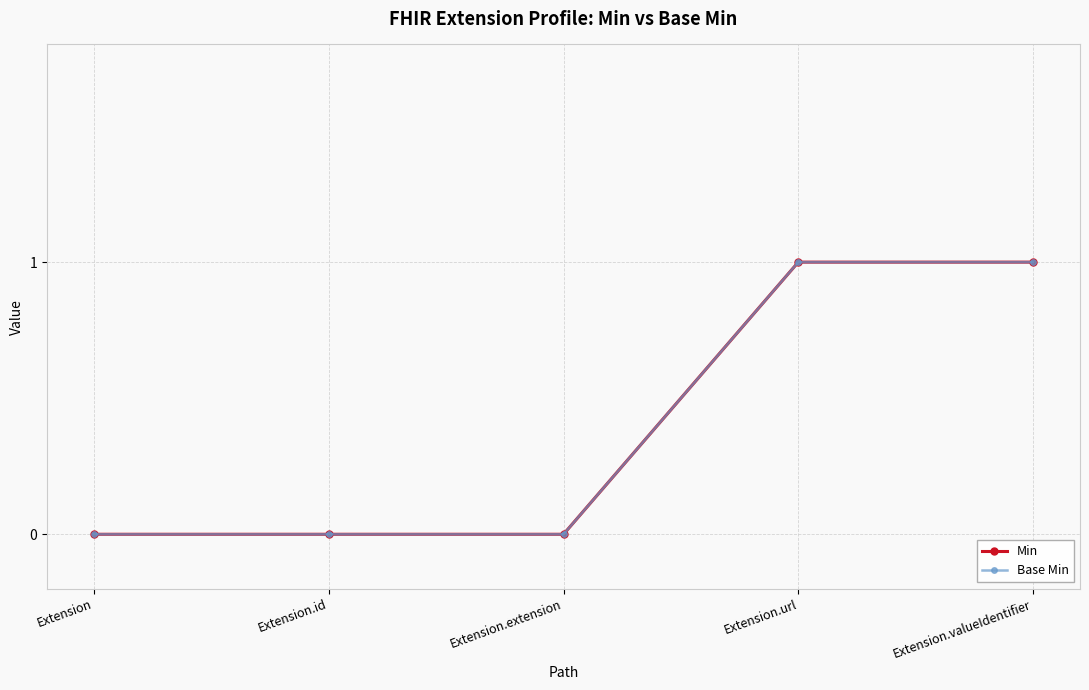

True or false: Base Min and Min cross at least once.

False